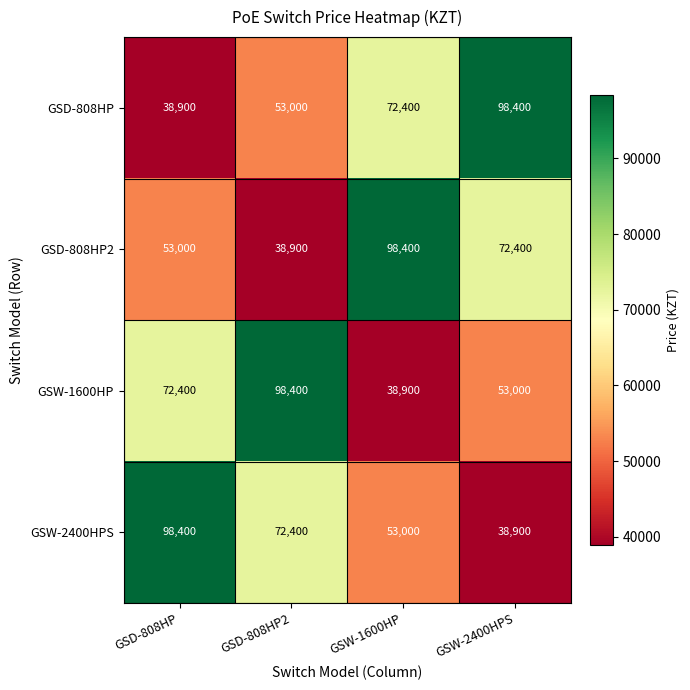

Count the GSD-808HP2 values in the range 53000 to 98400.

3